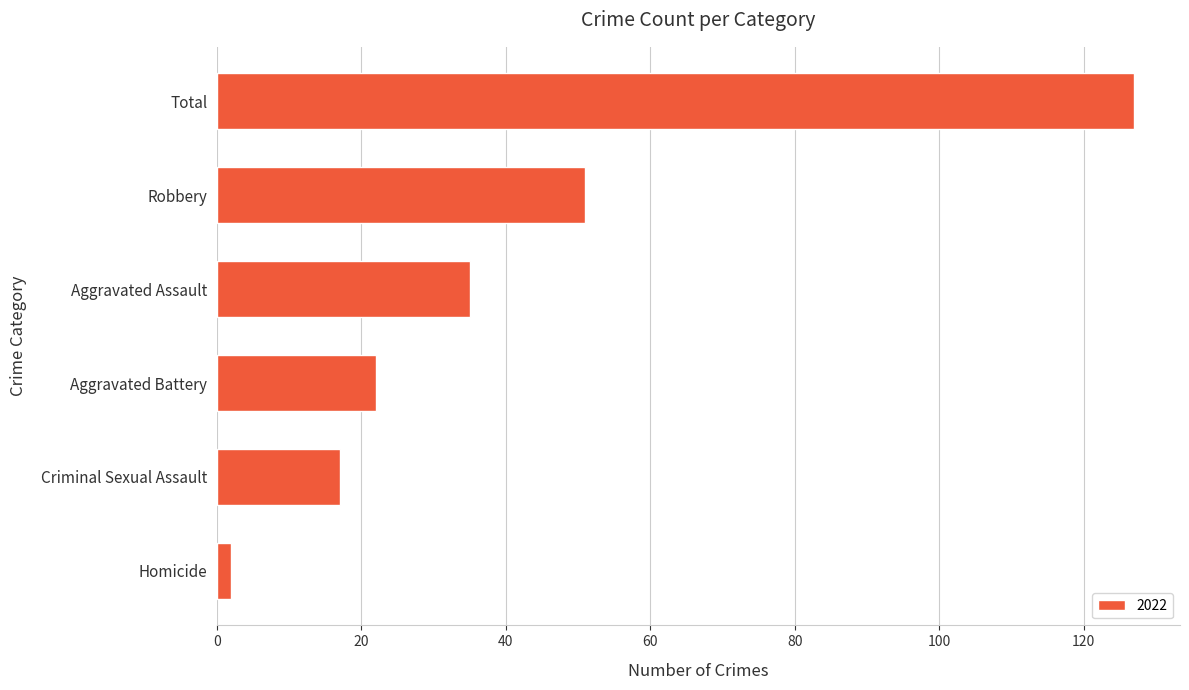

Between Homicide and Criminal Sexual Assault, which is larger?

Criminal Sexual Assault